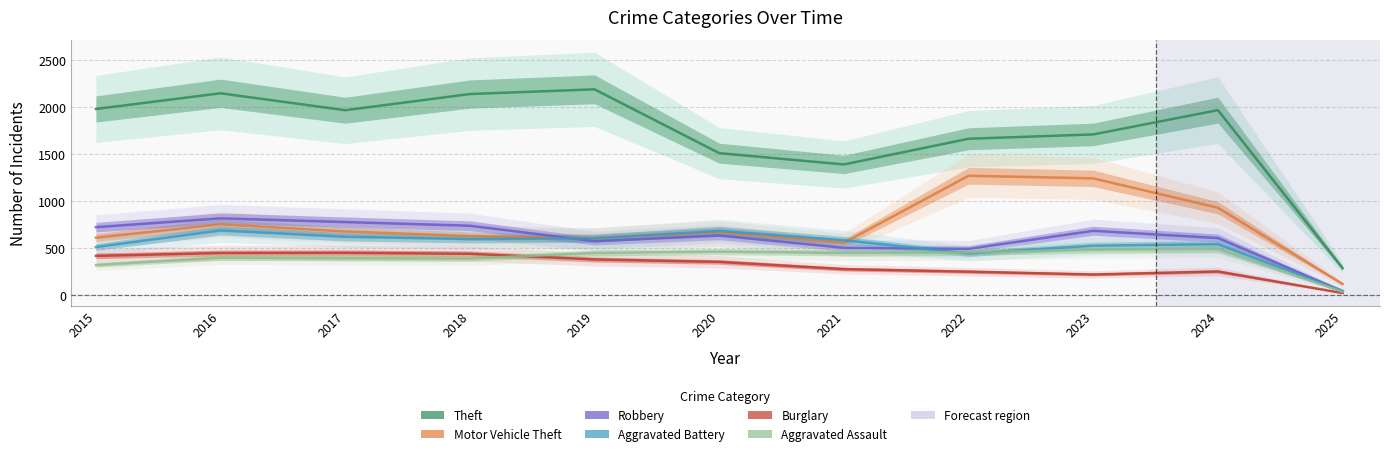

Where is Aggravated Assault nearest to the value 267?

2015